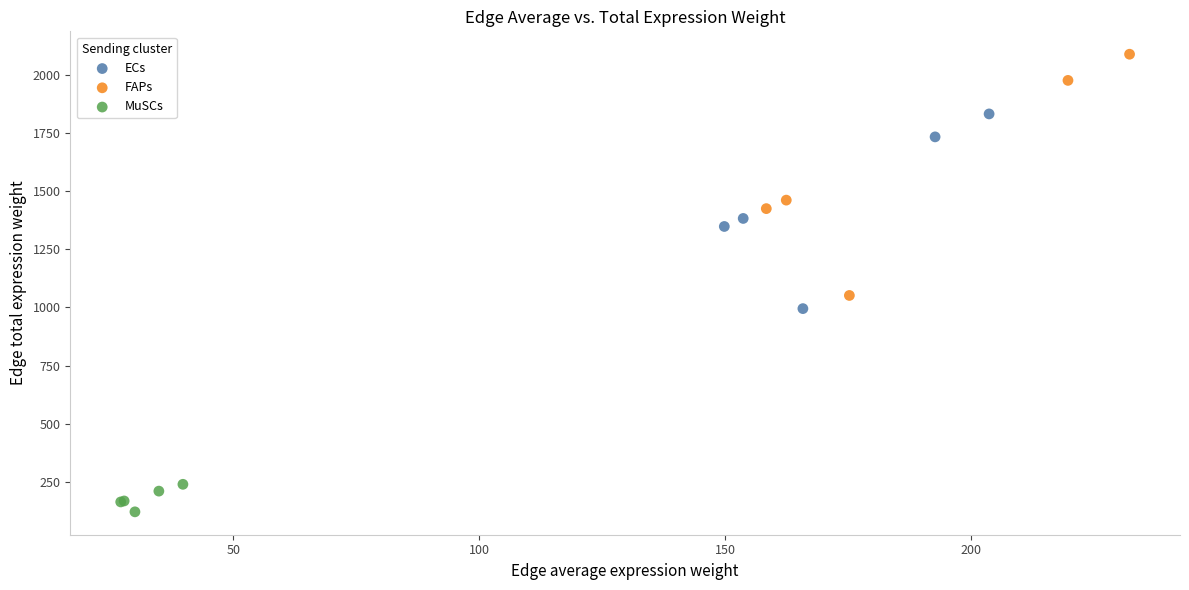

Which series has the largest Y range (max minus min)?

FAPs